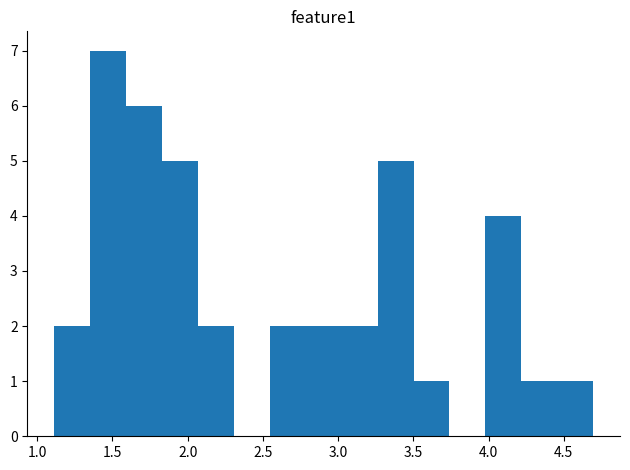

Reading left to right, list every bar in this chart as the range it spans on the x-axis followed by its height. Neither the bar edges nor the heights are printed on the chart, so give them approximately, as read against the axes.

1.10 to 1.35: 2
1.35 to 1.60: 7
1.60 to 1.85: 6
1.85 to 2.05: 5
2.05 to 2.30: 2
2.30 to 2.55: 0
2.55 to 2.80: 2
2.80 to 3.00: 2
3.00 to 3.25: 2
3.25 to 3.50: 5
3.50 to 3.75: 1
3.75 to 4.00: 0
4.00 to 4.20: 4
4.20 to 4.45: 1
4.45 to 4.70: 1